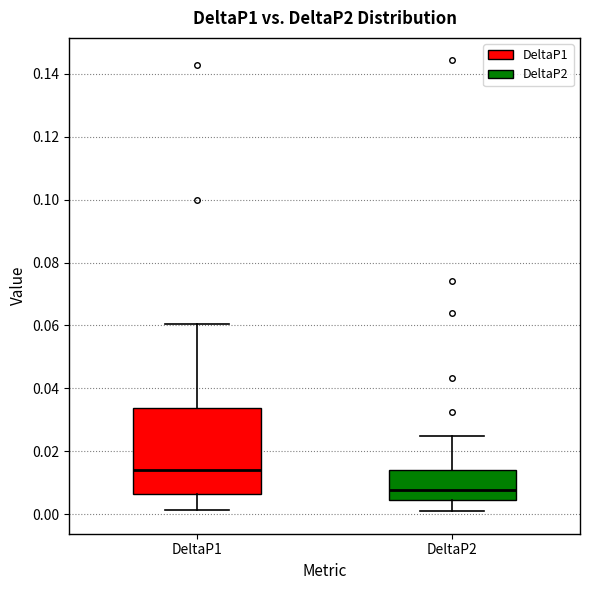

Reading left to right, read every box against the y-axis: the position of its median line, the range the box covers, and the ends of its whiskers. The values are not printed on the chart, so give them approximately, as read against the axis.

DeltaP1: median 0.014, box 0.006 to 0.034, whiskers 0.002 to 0.060
DeltaP2: median 0.008, box 0.004 to 0.014, whiskers 0.000 to 0.024